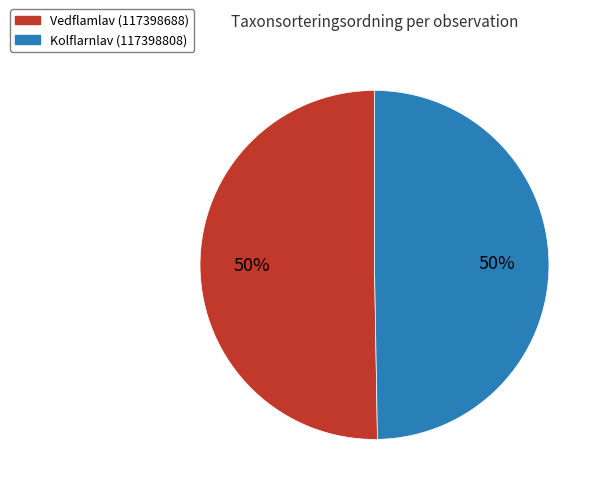

To the nearest percent, what is the average slice percentage?

50%